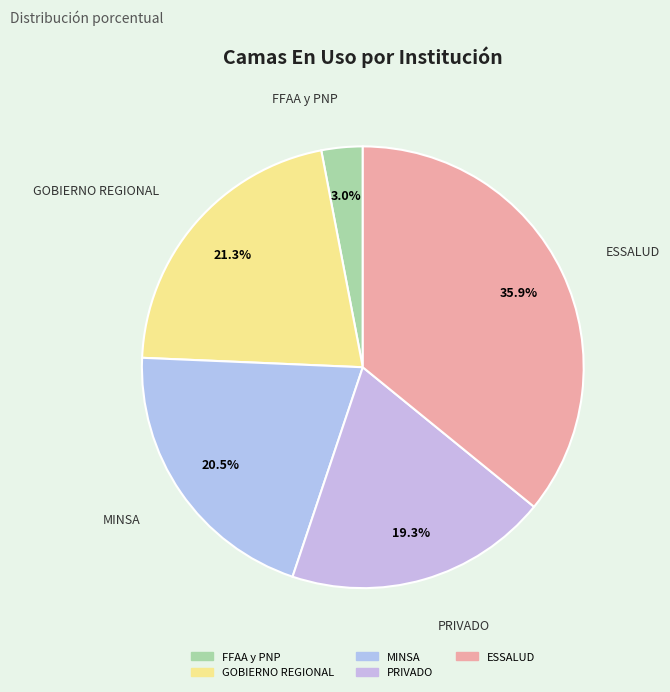

Approximately how many times larger is the value at MINSA compared to ESSALUD?

0.6